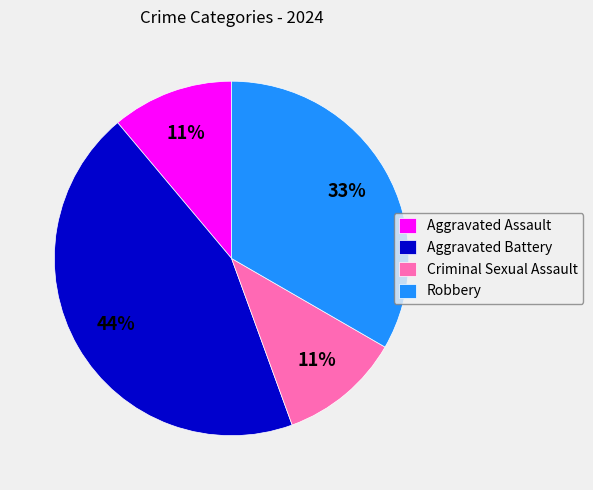

What is the ratio of the value at Aggravated Battery to the value at Criminal Sexual Assault?

4.0